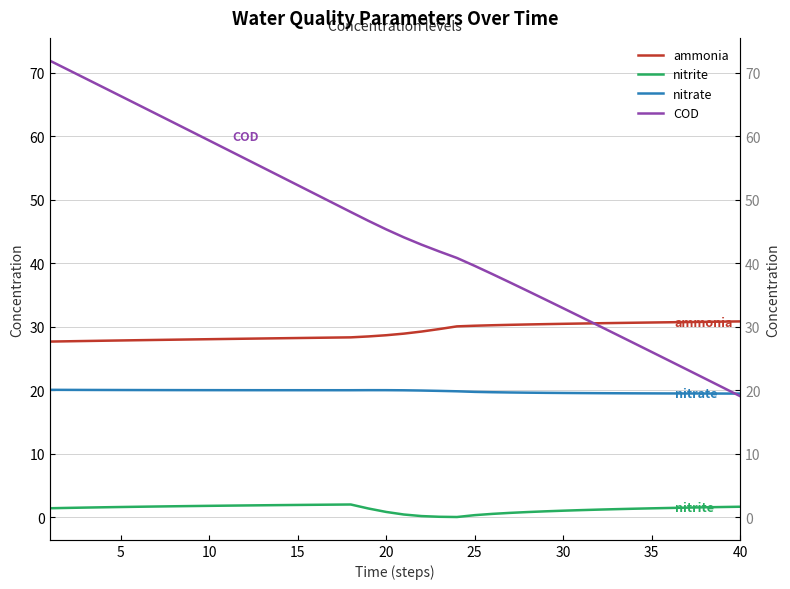

What is the average value of the nitrite series?

1.3